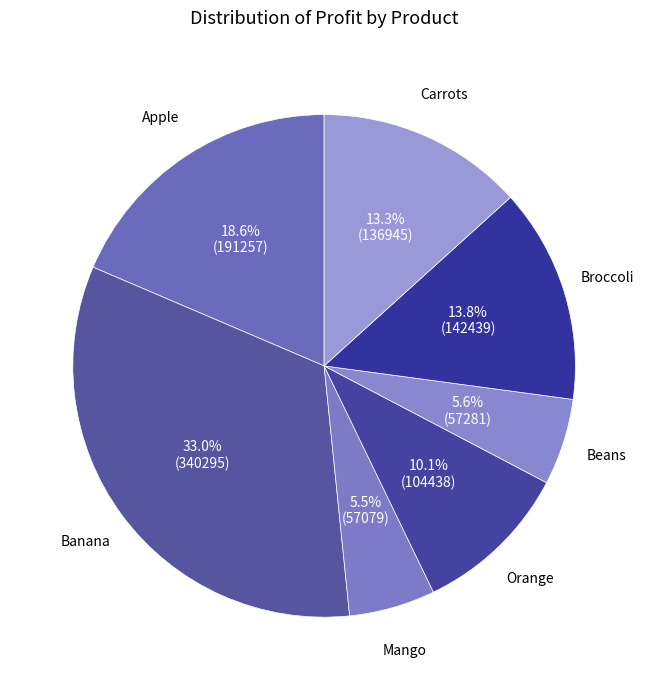

To the nearest percent, what is the combined percentage of Orange and Mango?

16%